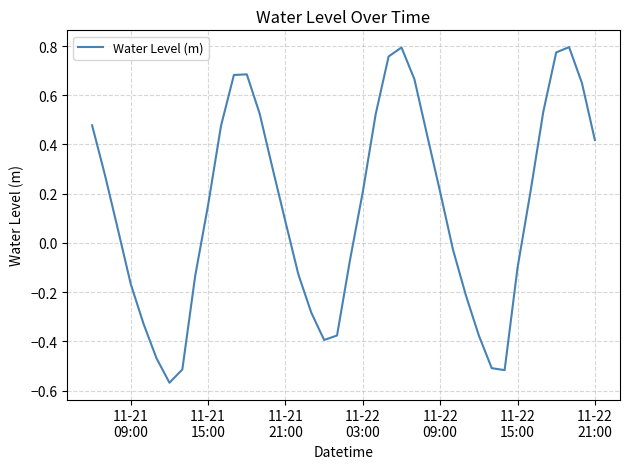

What is the value of the 6th point from the left?

-0.5